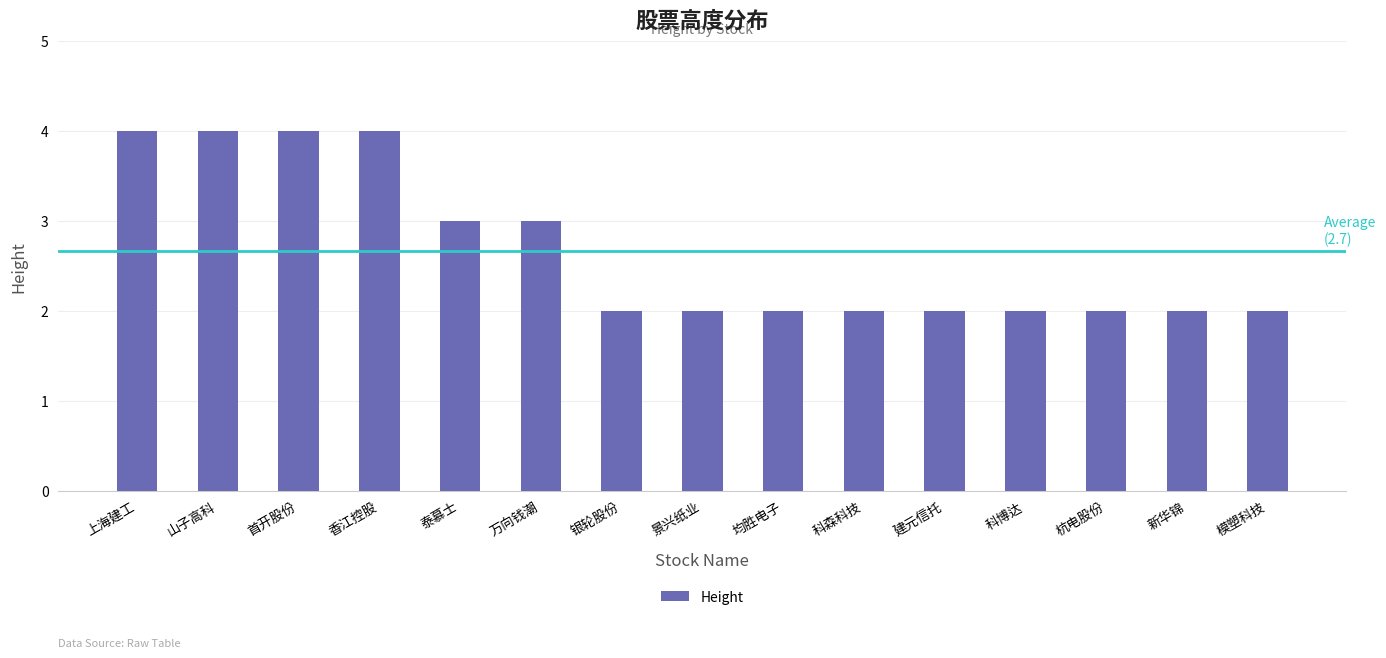

What is the difference between the maximum and minimum values?

2